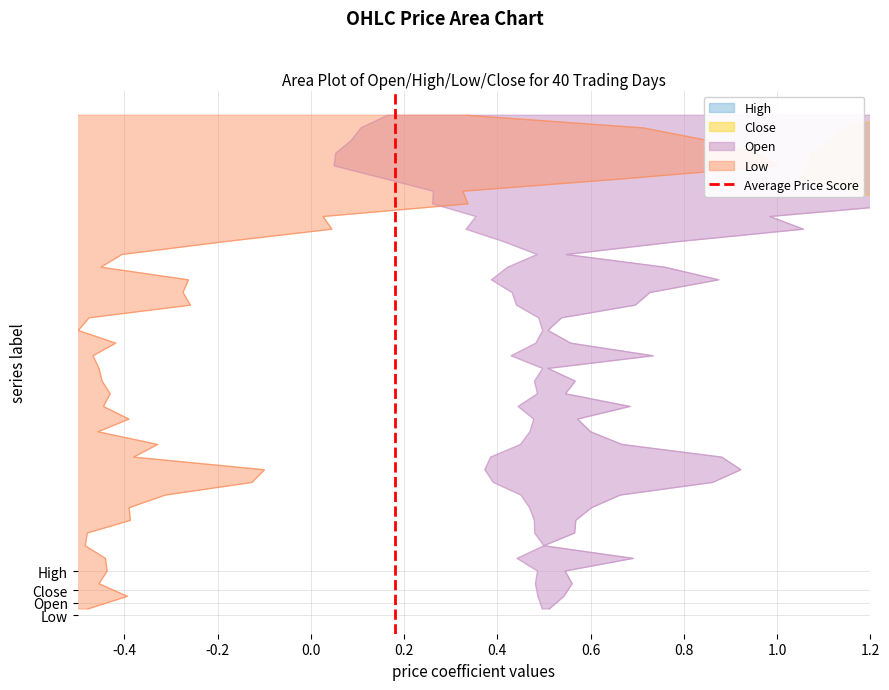

How many lines are shown in the chart?

1